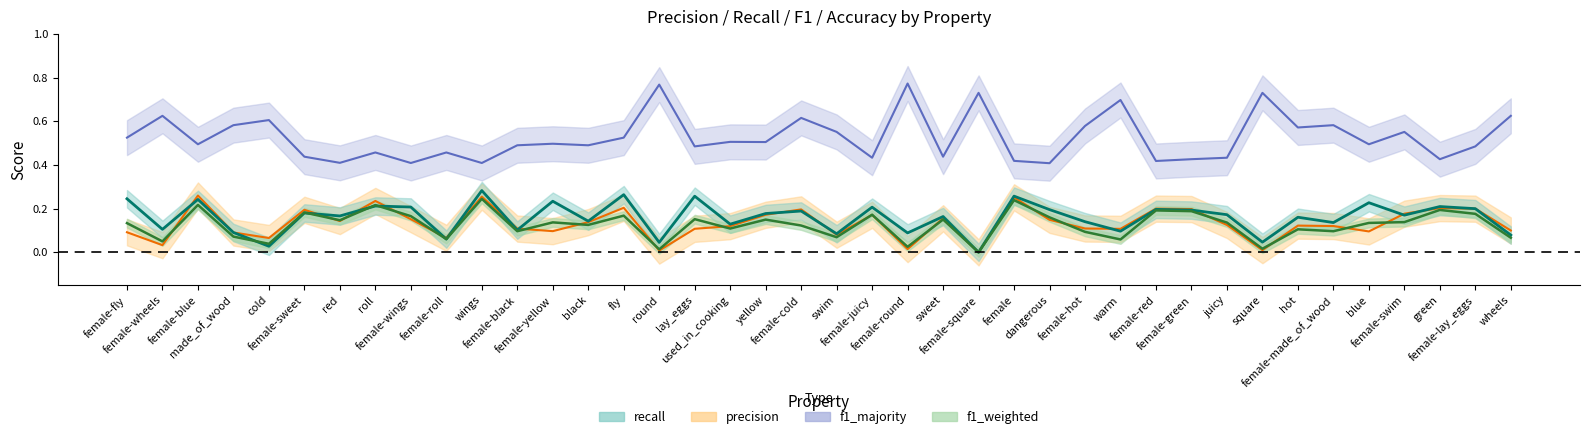

True or false: r has a value of 0.3 at fly.

True